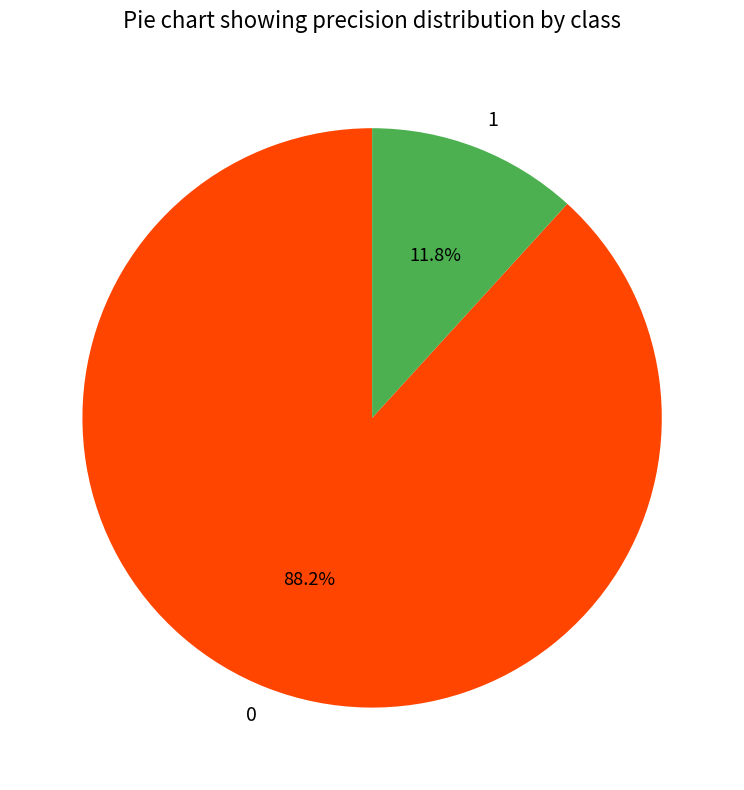

The 1 slice represents 21% of the pie. True or false?

False